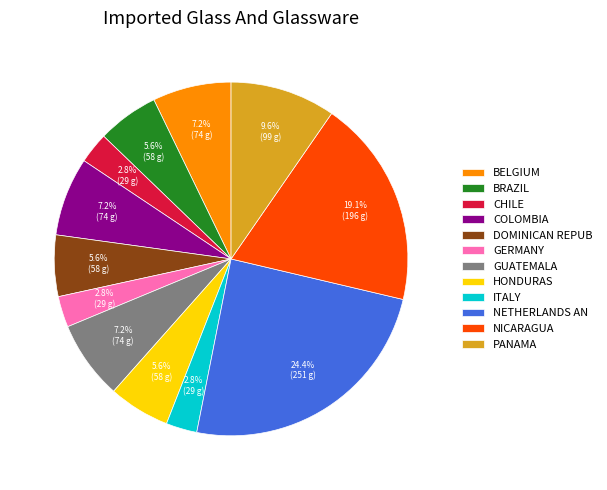

How many slices are in this pie chart?

12